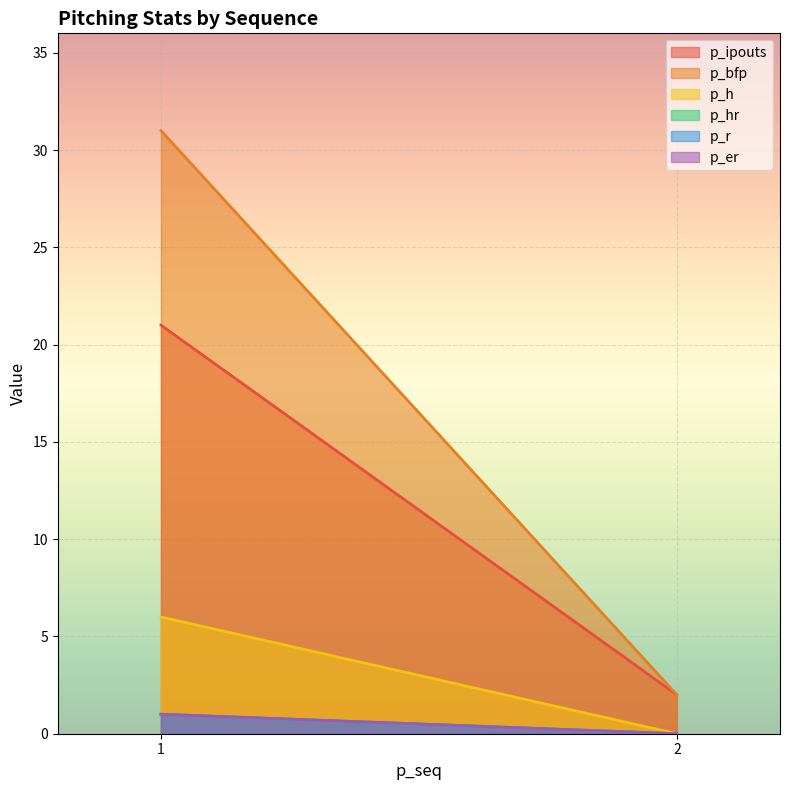

How many lines are shown in the chart?

6